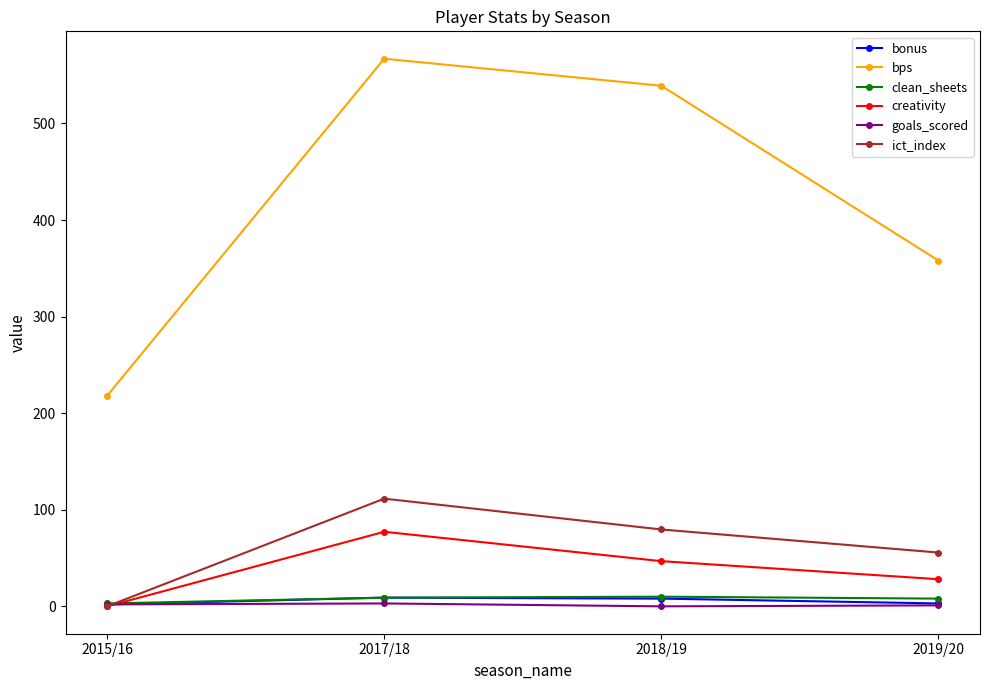

True or false: bps and clean_sheets cross at least once.

False